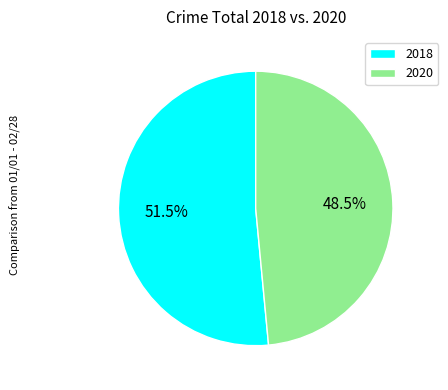

What portion of the pie excludes 2018?

48.5%